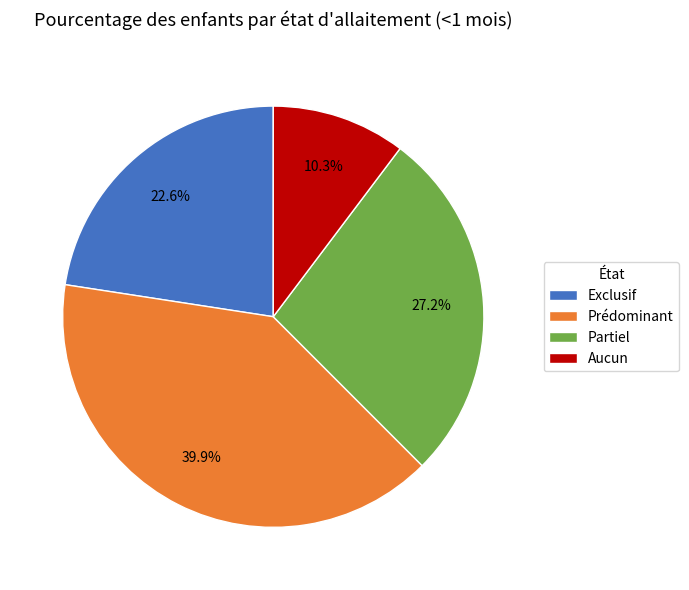

Which category has the biggest portion of the pie?

Prédominant